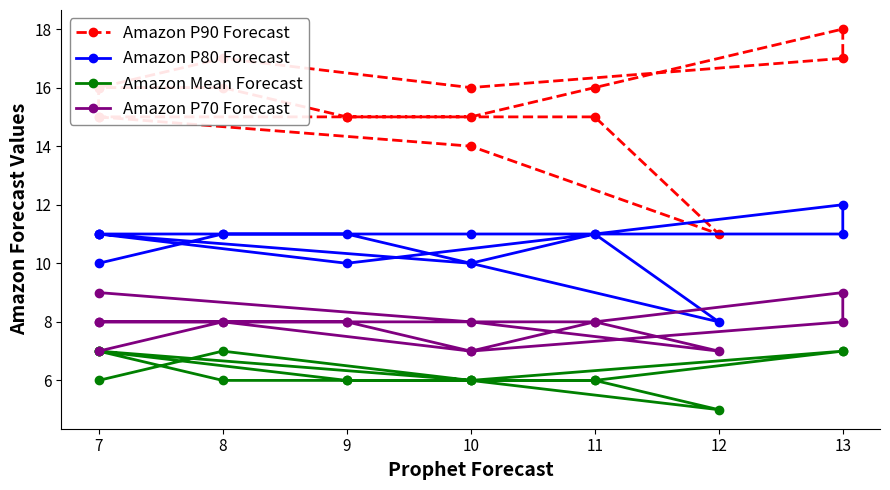

What is the difference between the second highest and second lowest values in the Amazon Mean Forecast series?

1